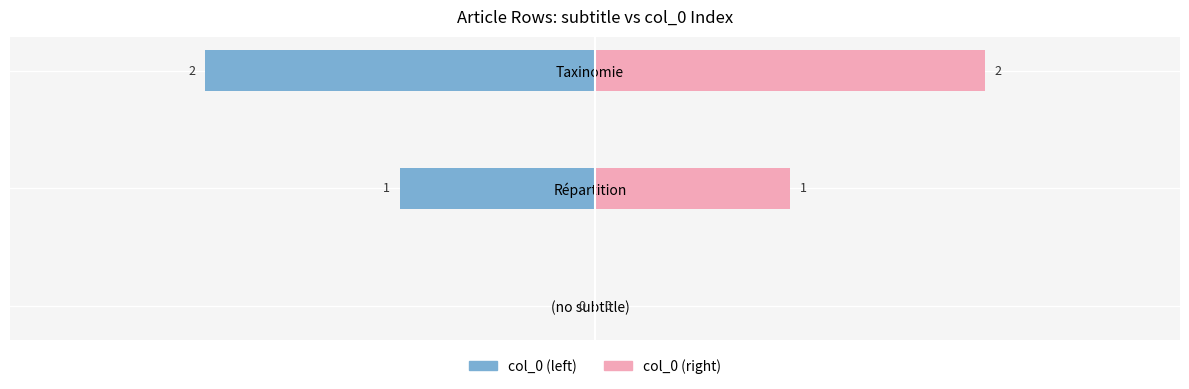

Is it true that col_0 (left) equals -1 at Répartition?

True